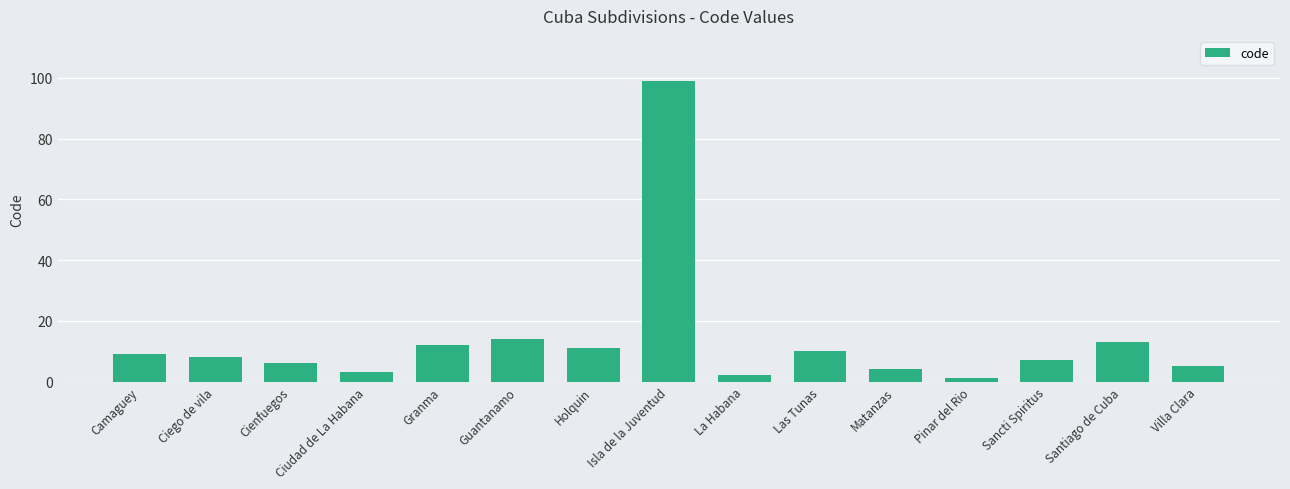

Is it true that the value at Holquin is 11?

True